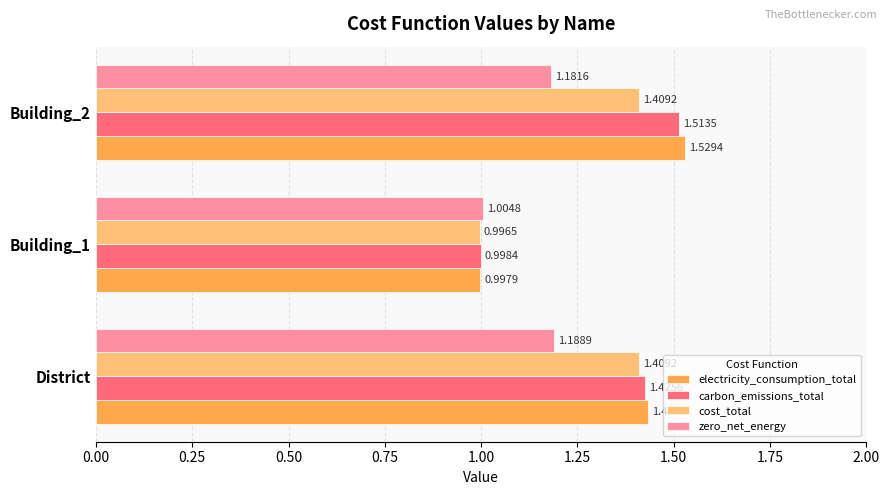

What is the difference between the maximum and minimum values in the cost_total series?

0.4